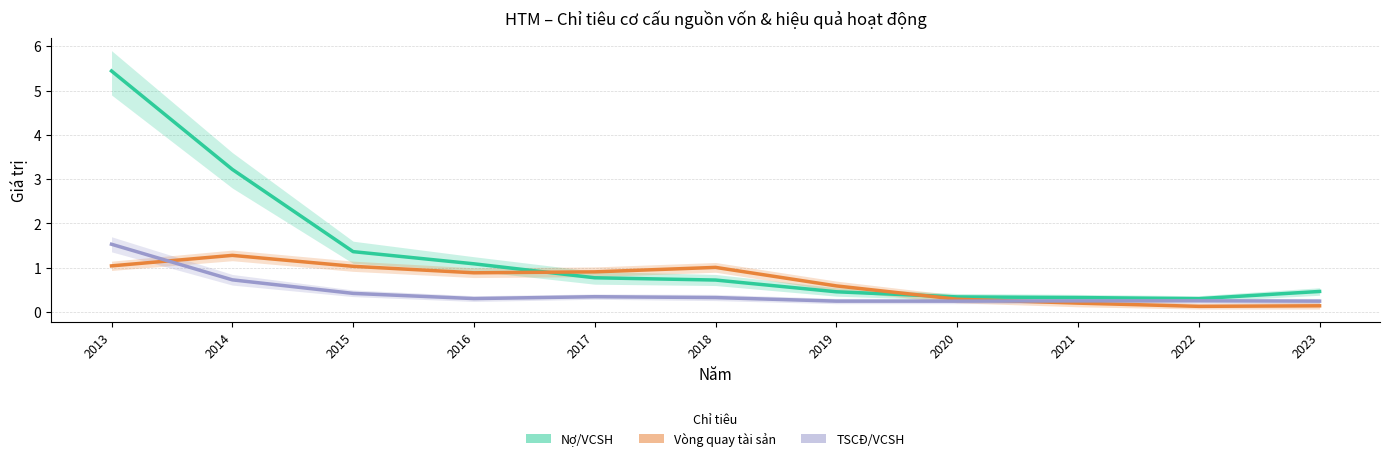

How many series are shown in this chart?

3